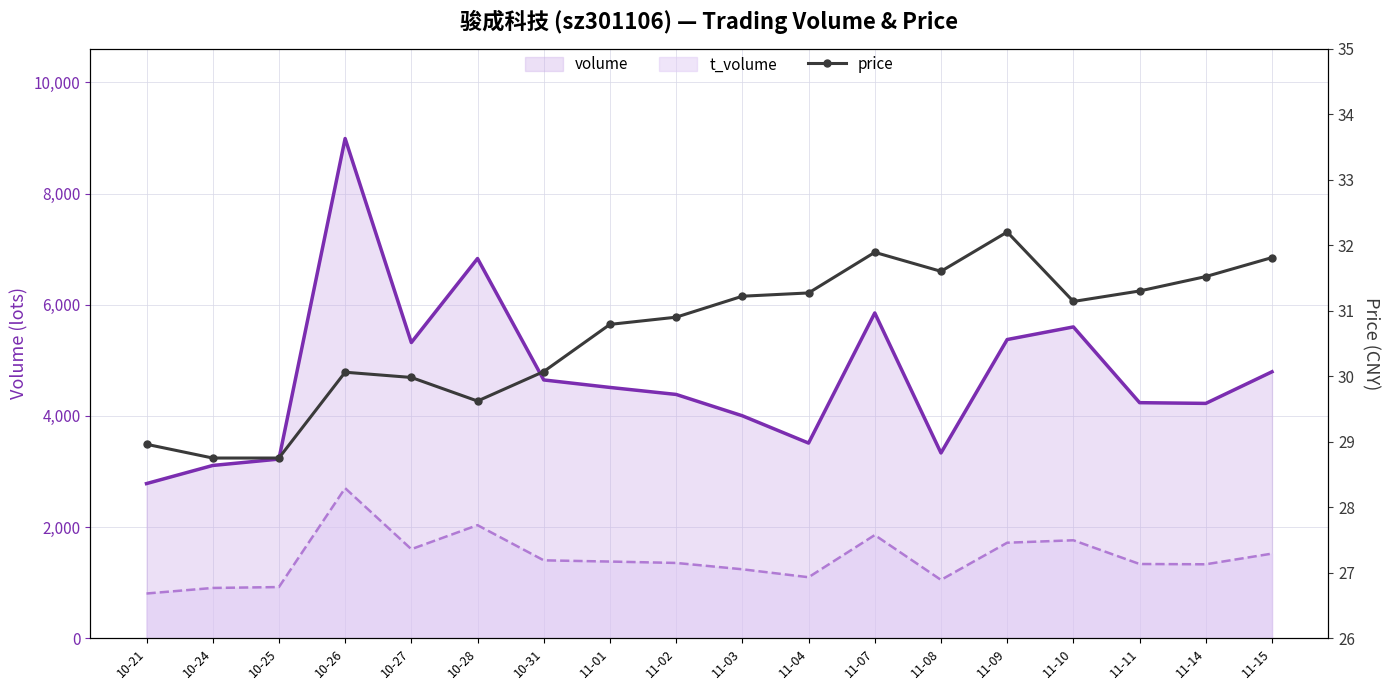

Is it true that t_volume equals 1522.0 at 11-15?

True